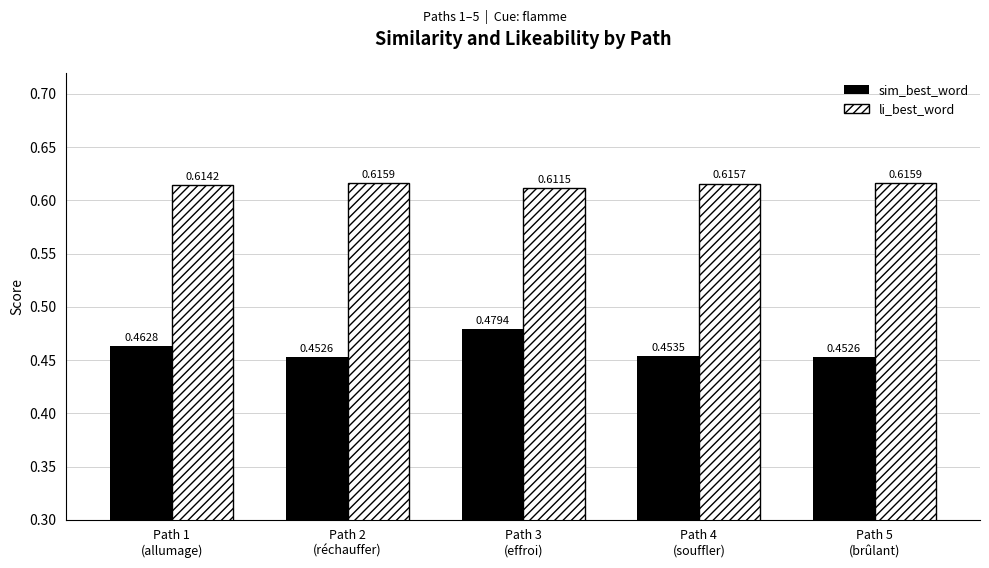

How many series are shown in this chart?

2